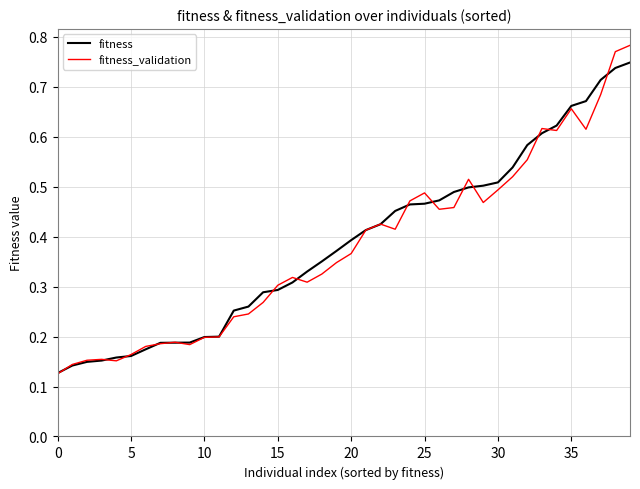

List the series in order of their peak value, highest first.

fitness_validation, fitness